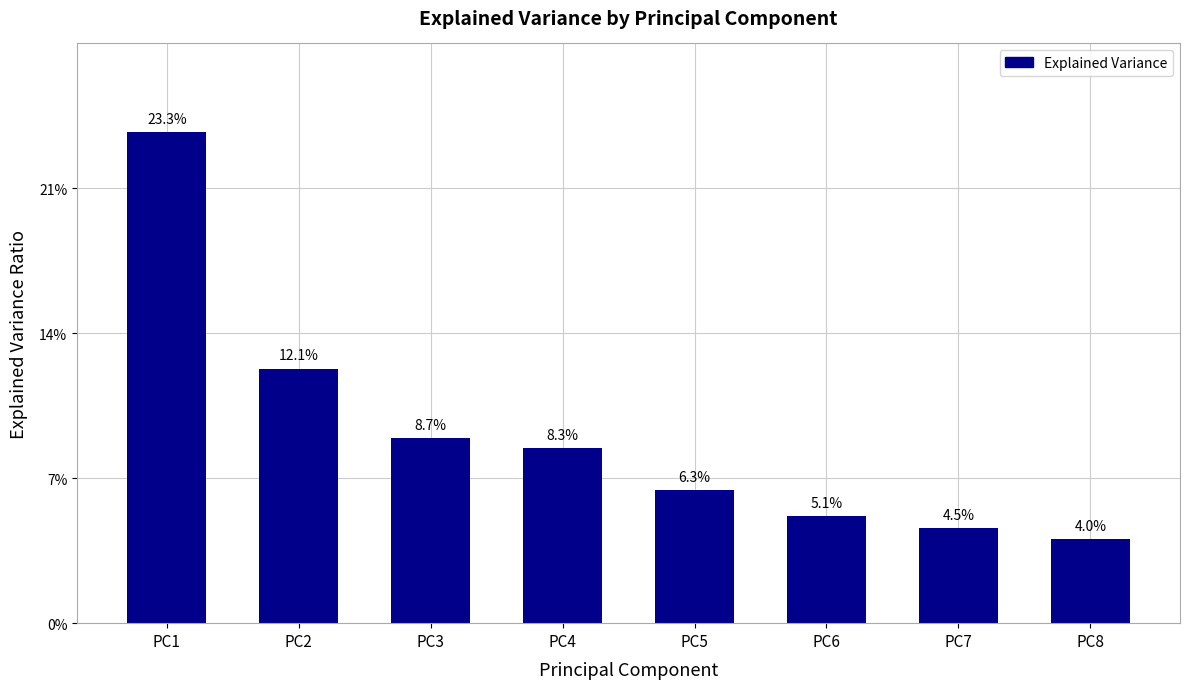

Are the bars horizontal?

No